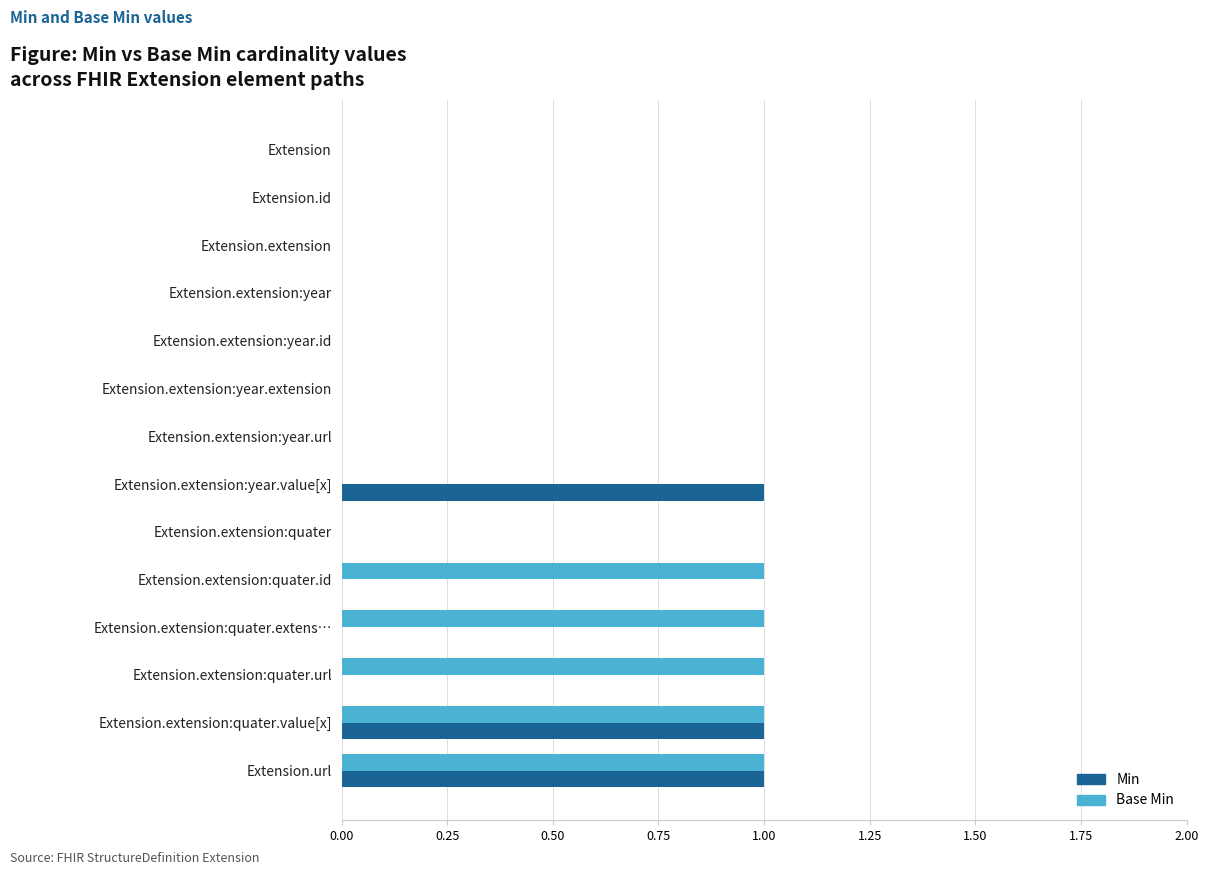

Count the number of categories in the chart.

14